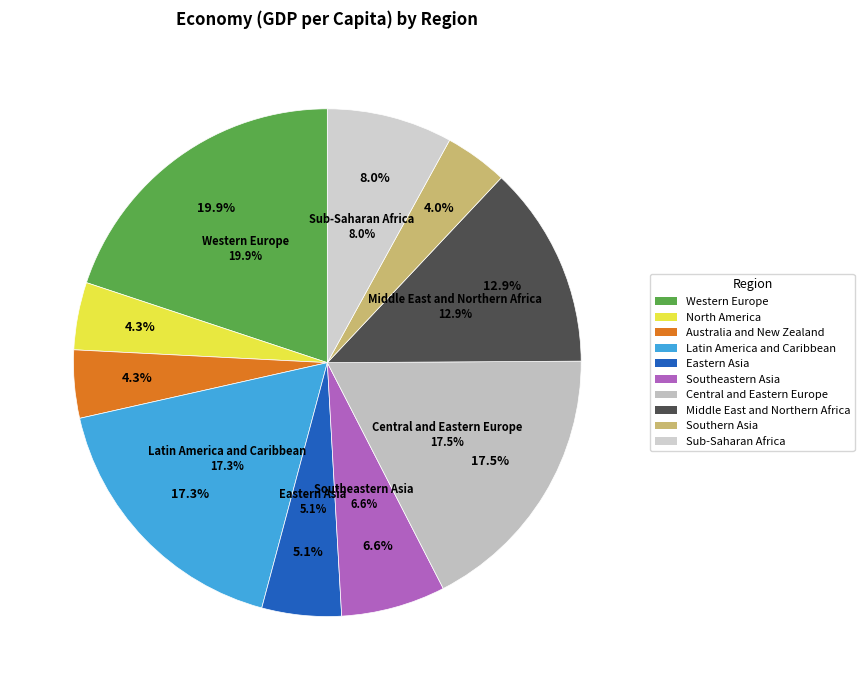

What percentage is NOT represented by Middle East and Northern Africa?

87.1%